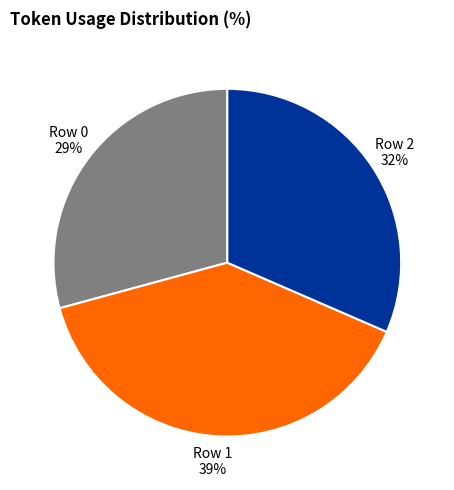

Is Row 1 the majority of the pie?

No